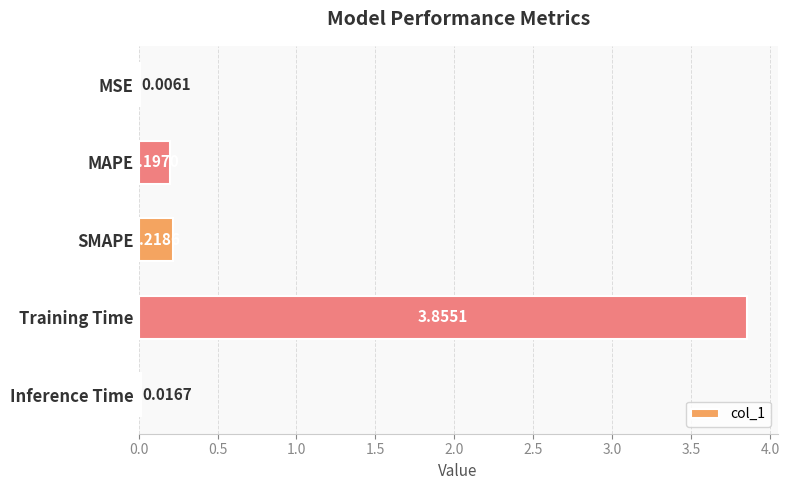

Which category has the highest value across all series?

Training Time